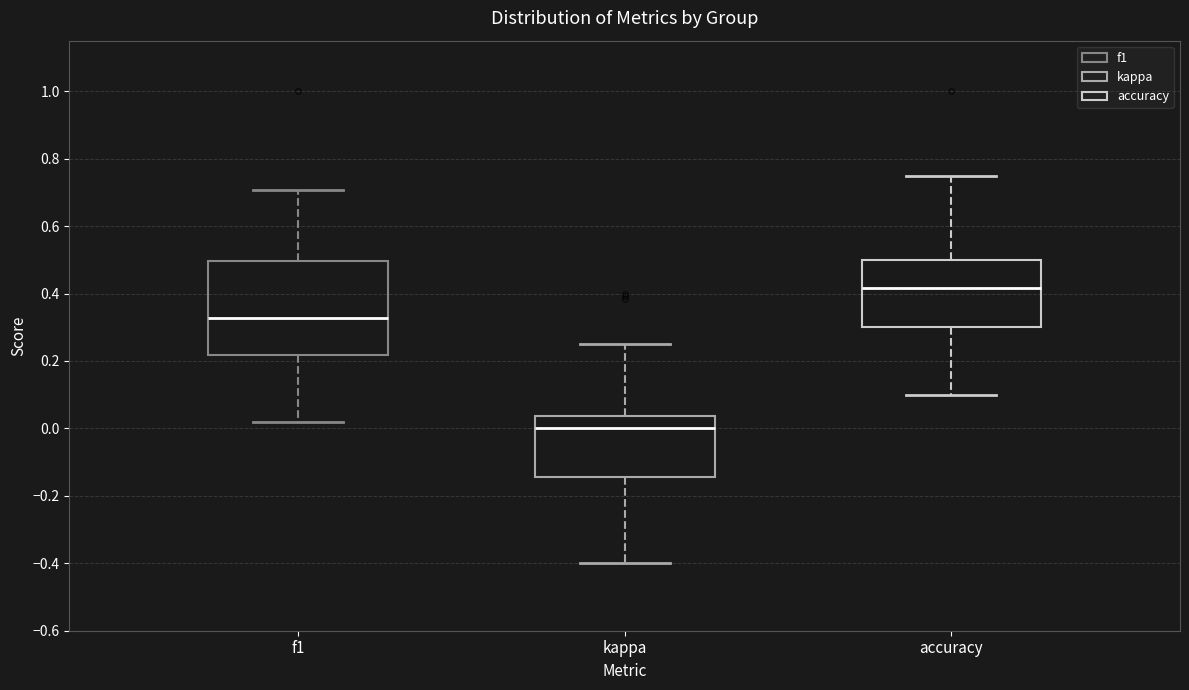

Where is the upper edge of the box for accuracy on the y-axis? The values are not printed on the chart, so give them approximately, as read against the axis.

0.50